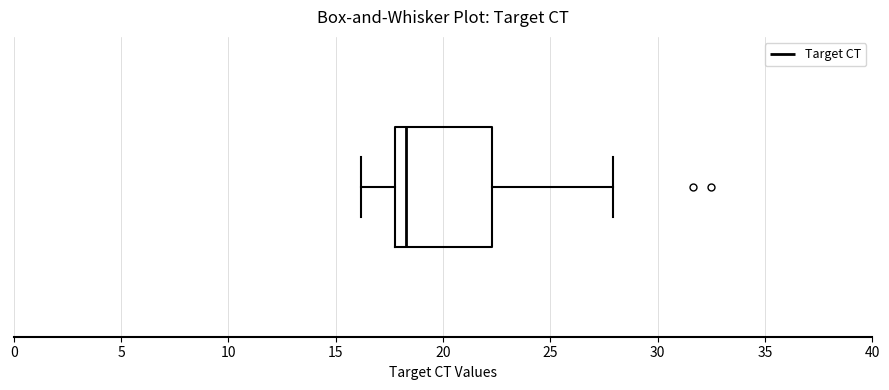

Read this box plot against the x-axis: the position of the median line, the range covered by the box, and the ends of both whiskers. The values are not printed on the chart, so give them approximately, as read against the axis.

median 18.5, box 18.0 to 22.5, whiskers 16.0 to 28.0